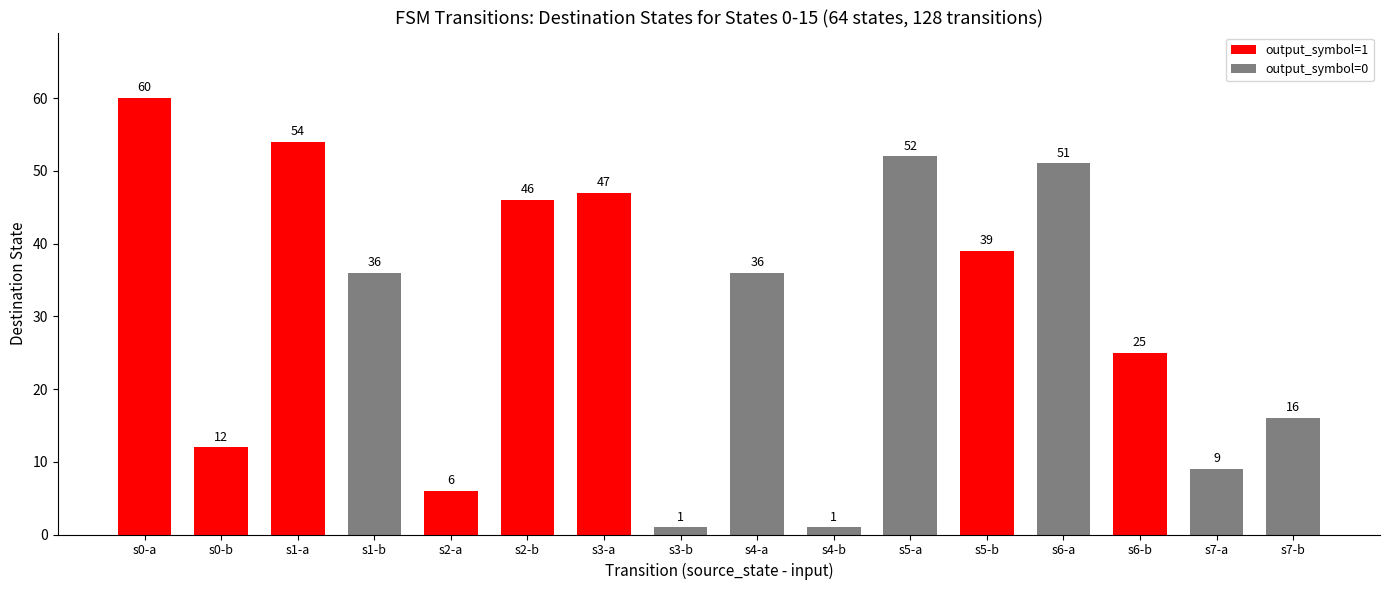

Where is the data nearest to the value 30?

s6-b